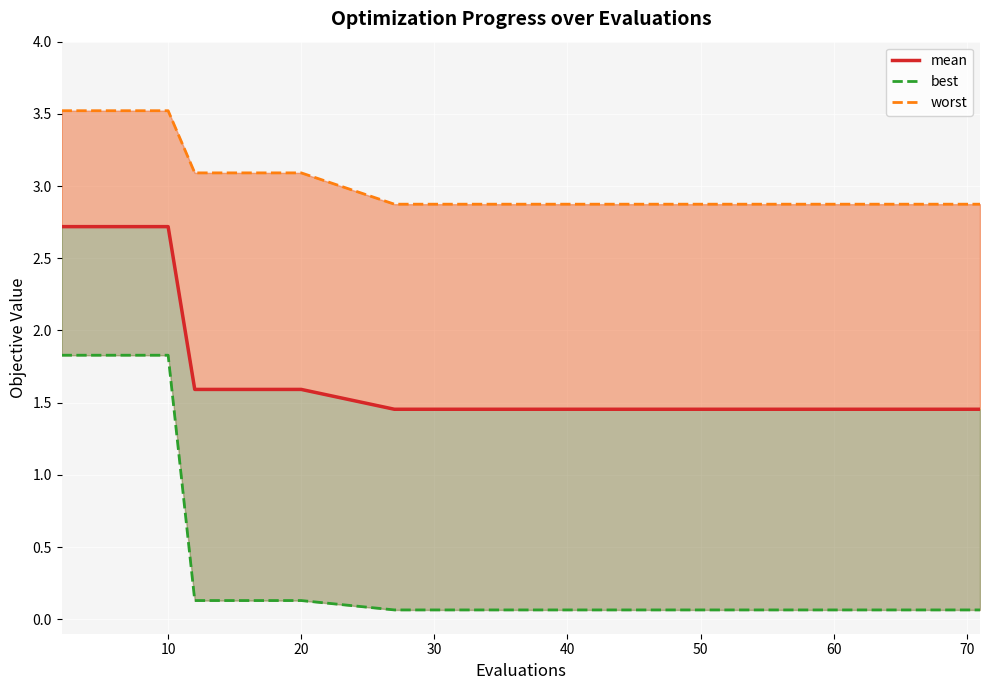

What is the greatest value displayed?

3.5